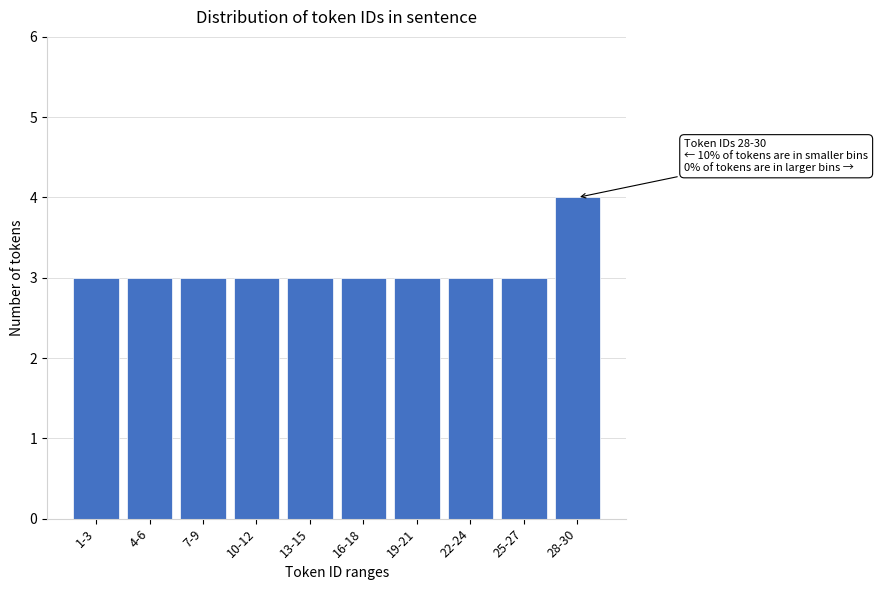

Reading left to right, list all the values displayed in this chart.

1-3=3	4-6=3	7-9=3	10-12=3	13-15=3	16-18=3	19-21=3	22-24=3	25-27=3	28-30=4